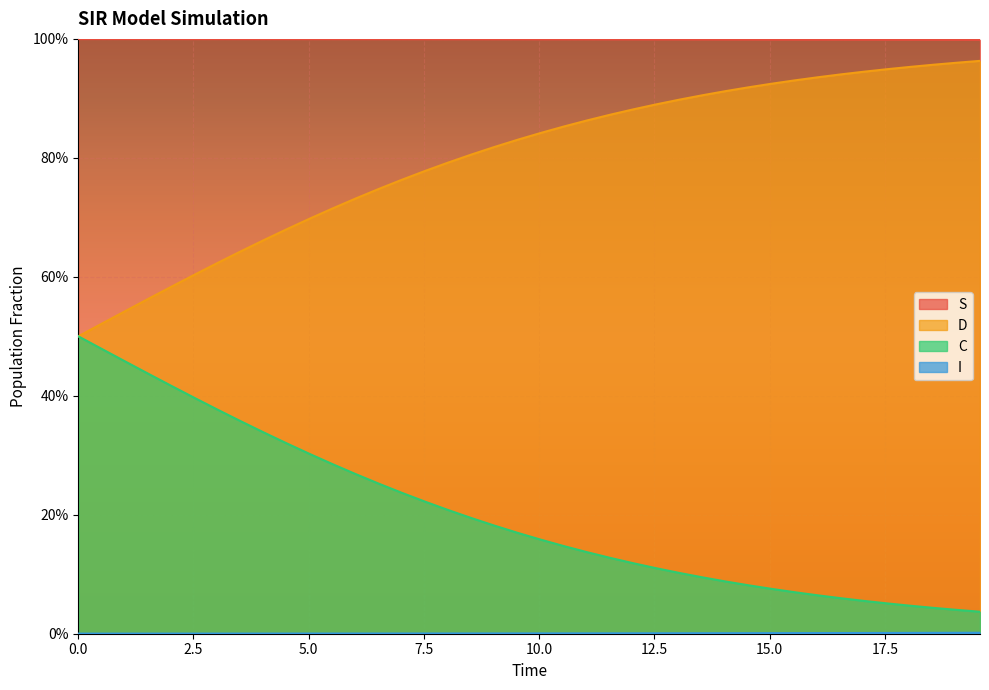

Does the chart display data point markers on the line(s)?

No